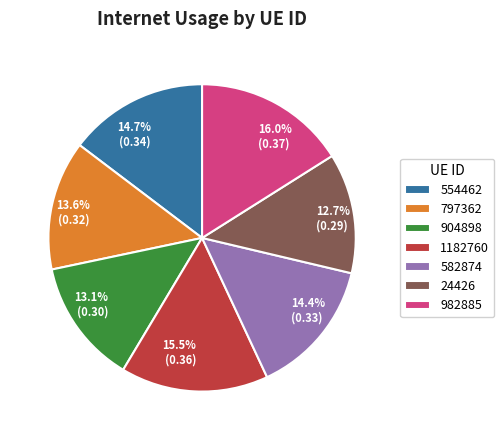

To the nearest percent, what percentage of the pie is 904898?

13%